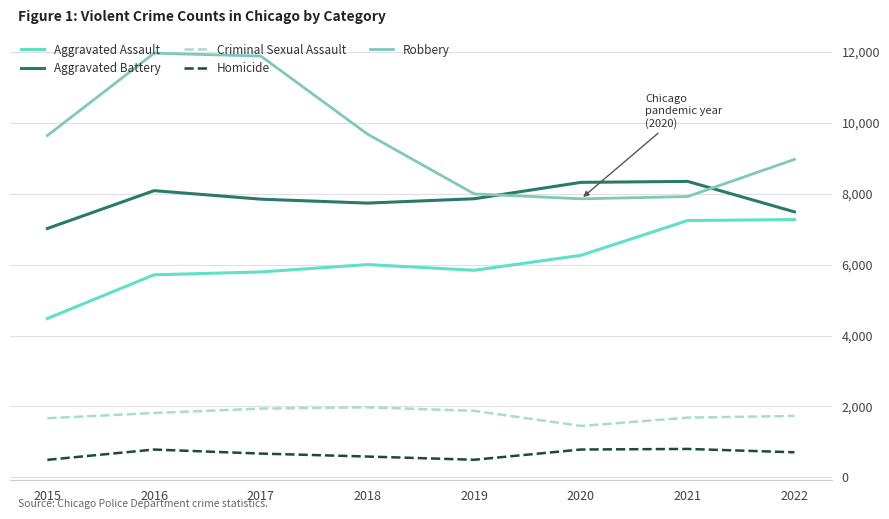

Which series has the largest range (max minus min)?

Robbery